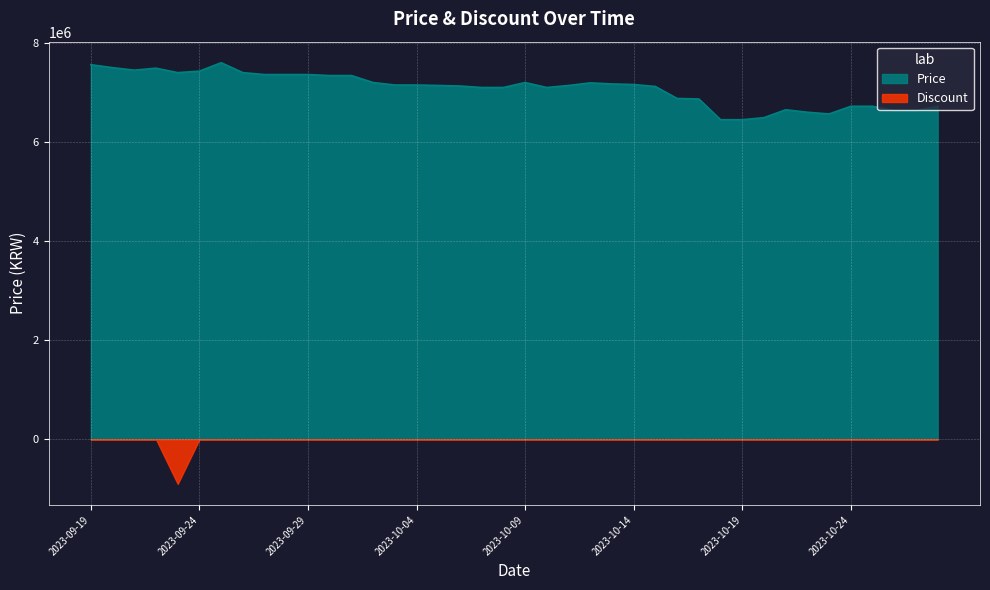

At which label does the data first exceed 7149000?

2023-09-19